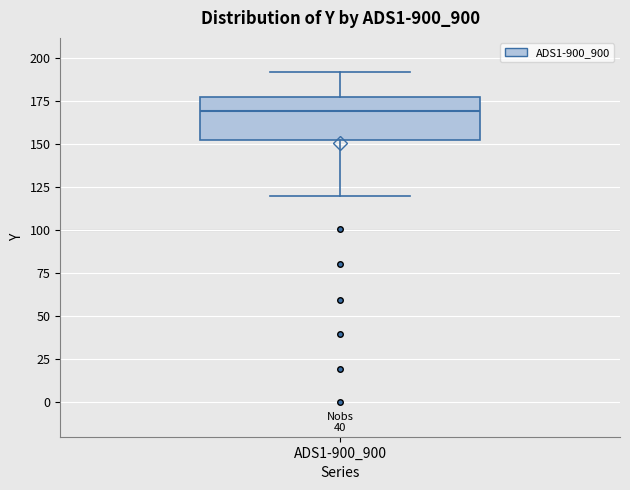

Transcribe this box plot: give where the median line is, the range the box spans, and where the two whiskers end, as read against the y-axis. The values are not printed on the chart, so give them approximately, as read against the axis.

median 170, box 155 to 175, whiskers 120 to 190